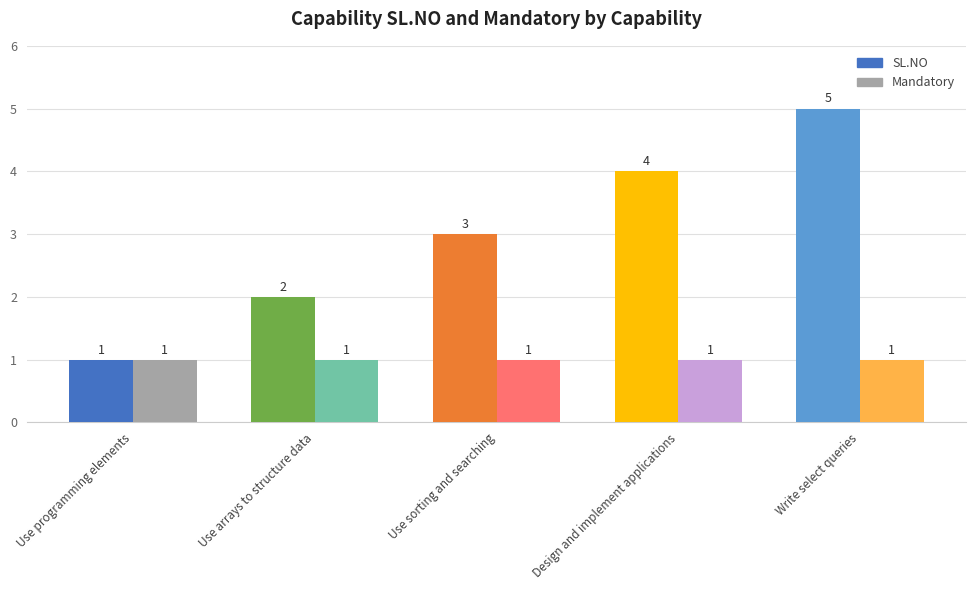

Where is Mandatory nearest to the value 1?

Use programming elements